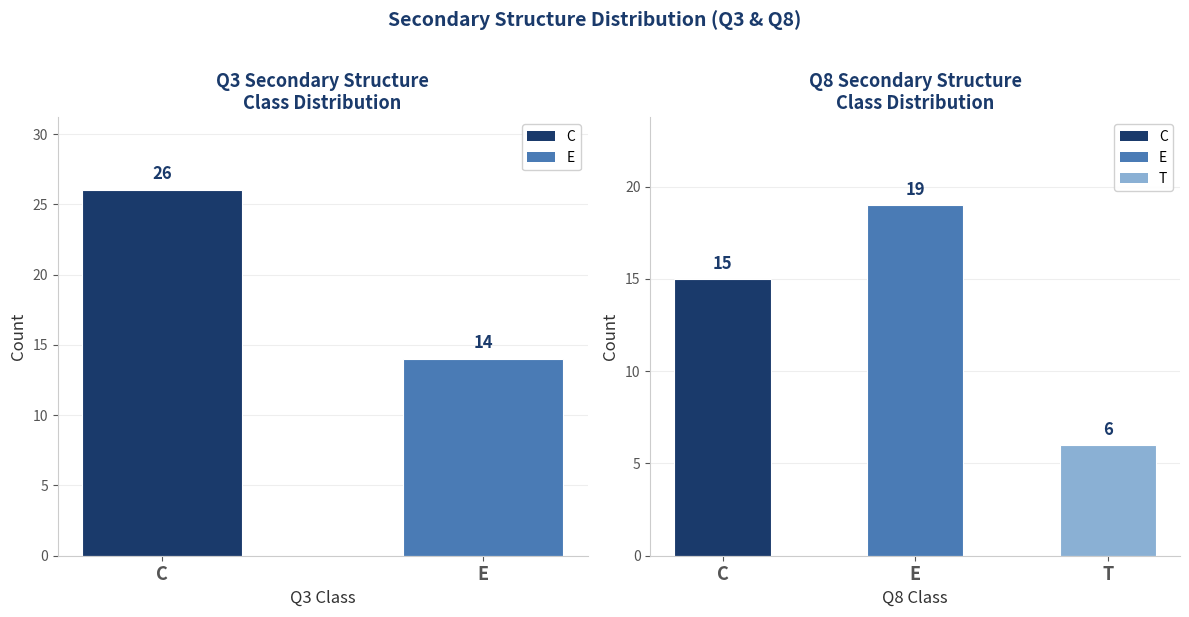

Count the values in the range 6 to 19.

3